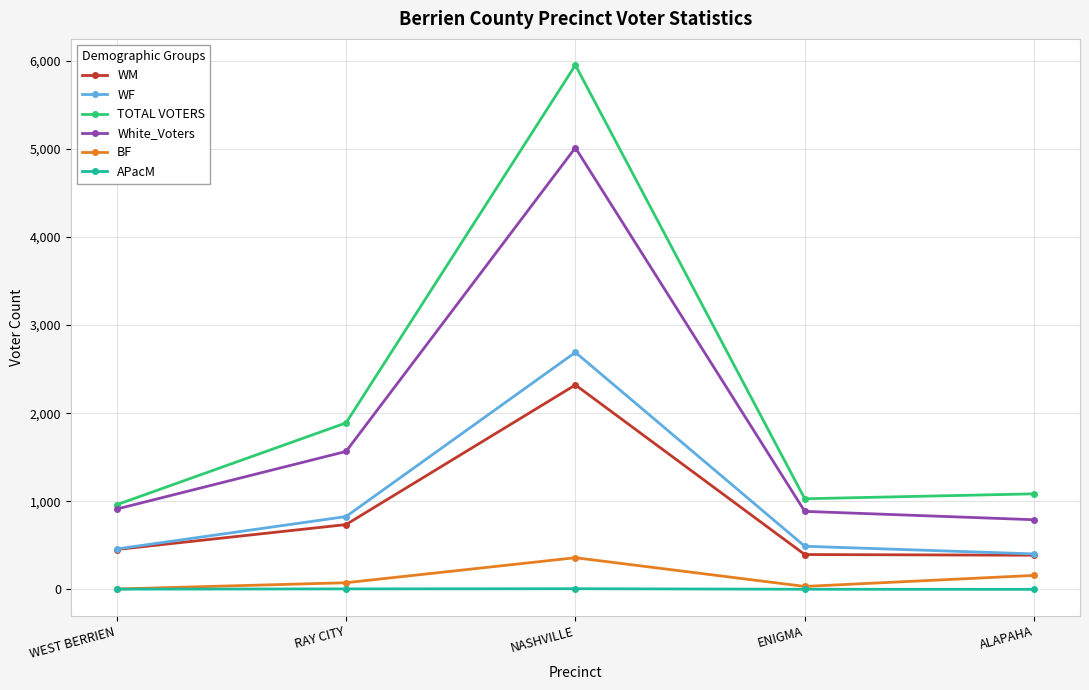

What is the lowest value of the TOTAL VOTERS series?

961